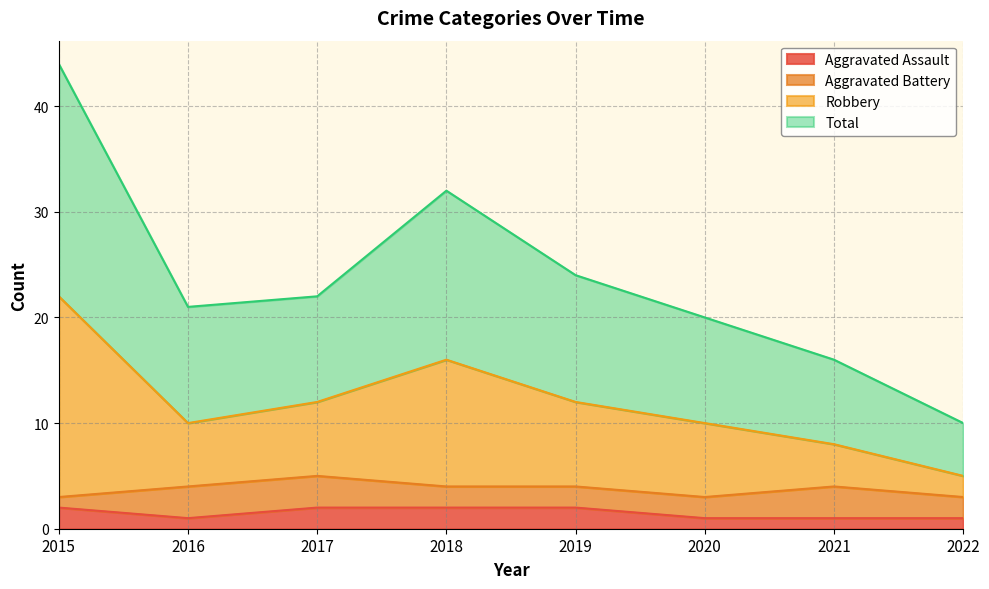

True or false: Robbery and Aggravated Assault intersect in this chart.

False